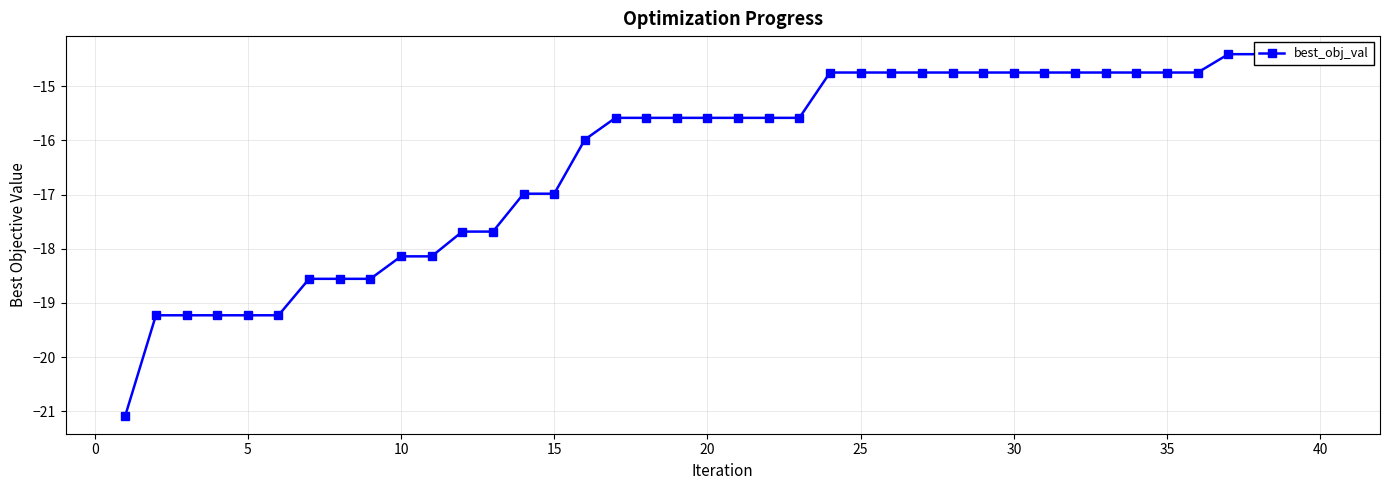

What is the difference between the maximum and minimum values?

6.7